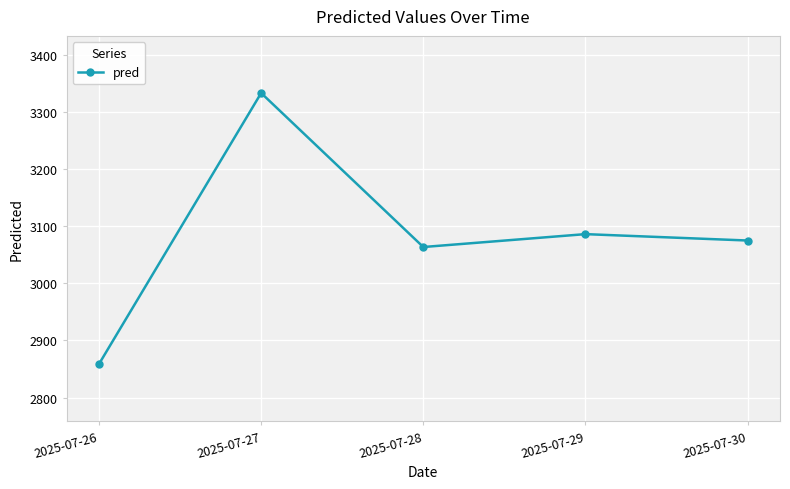

List the labels in order of value, largest first.

2025-07-27, 2025-07-29, 2025-07-30, 2025-07-28, 2025-07-26